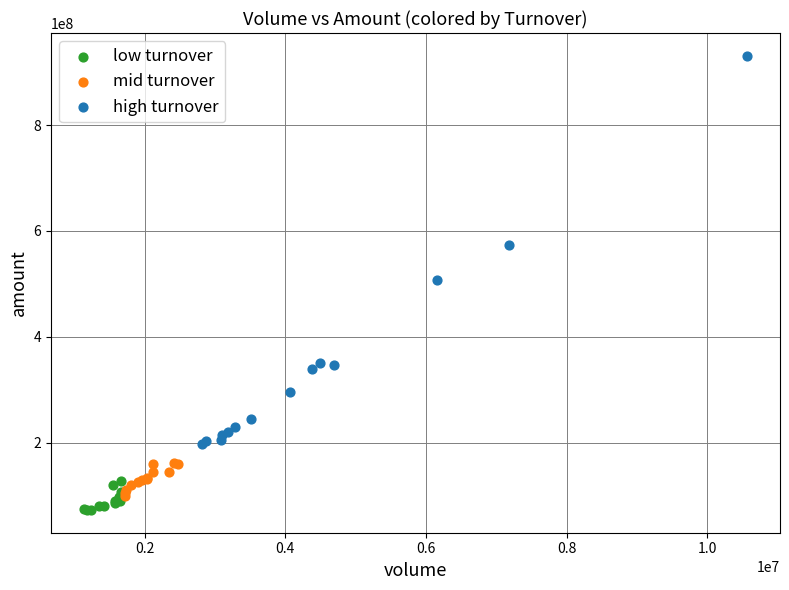

Which series reaches the maximum Y coordinate?

high turnover